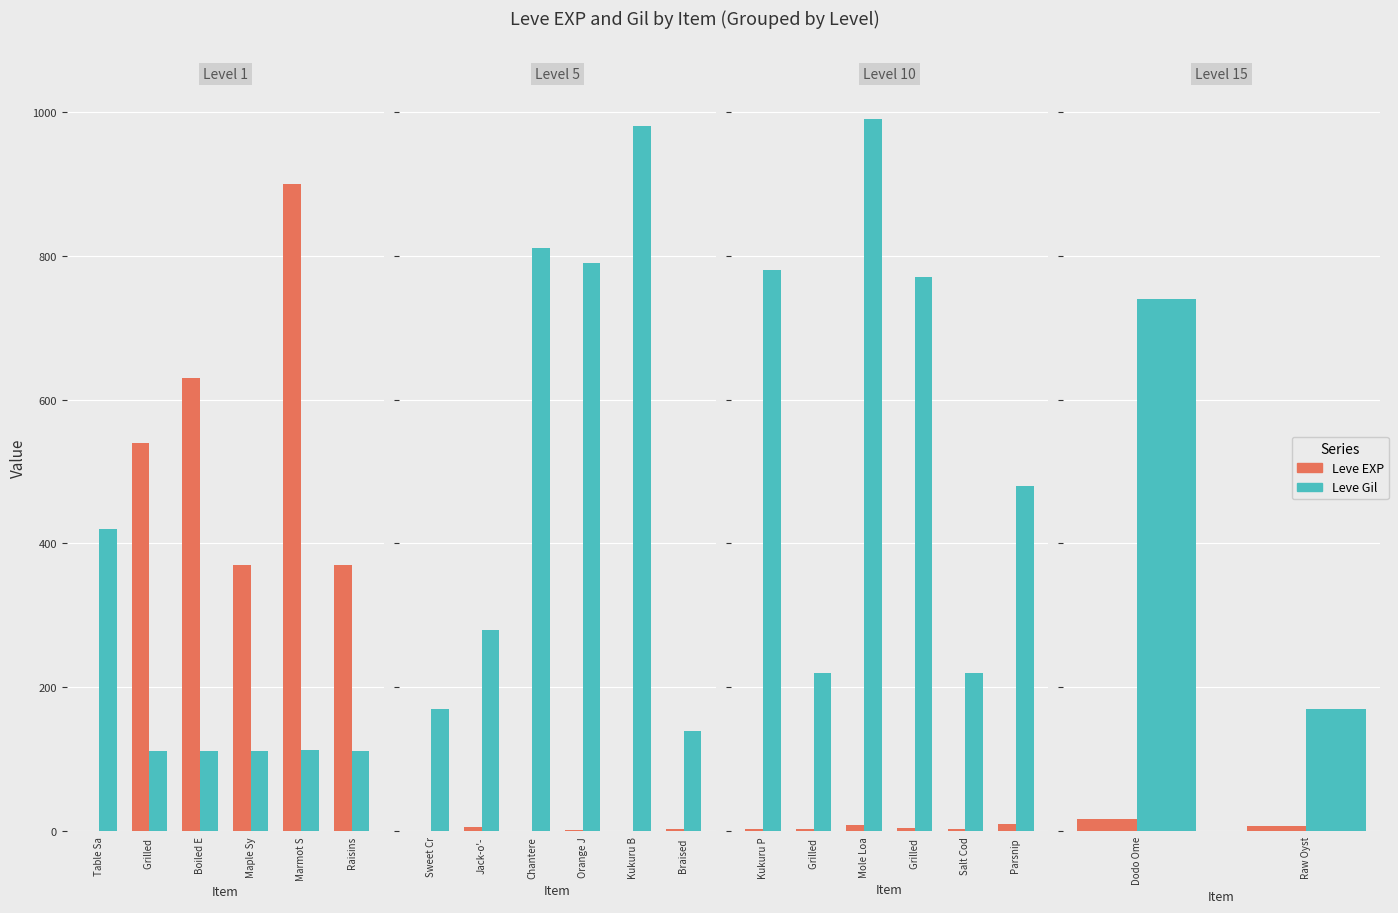

What is the lowest value of the Leve EXP series?

1